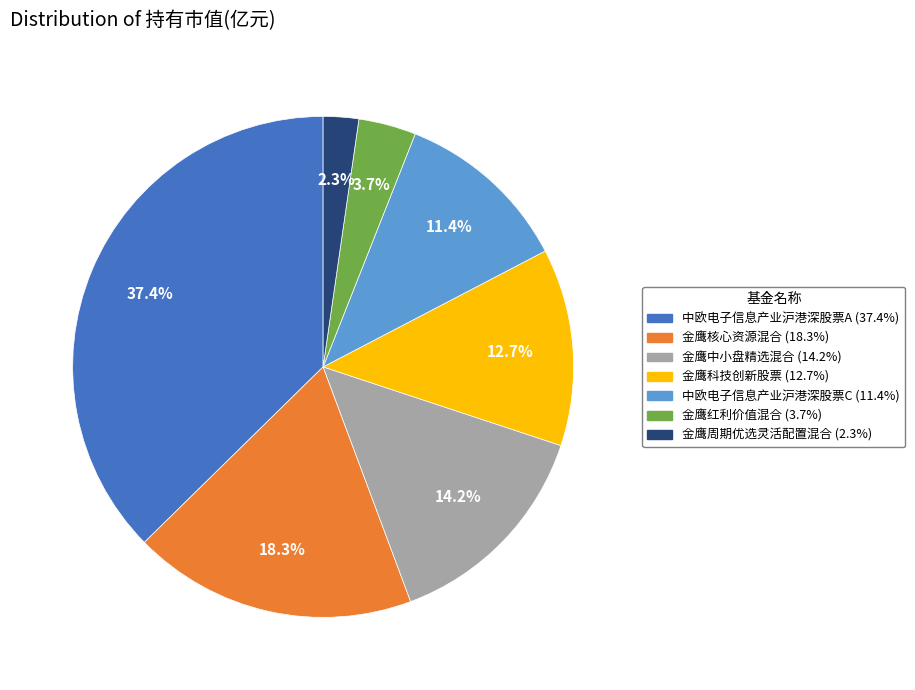

What percentage is the 中欧电子信息产业沪港深股票A slice, to the nearest percent?

37%